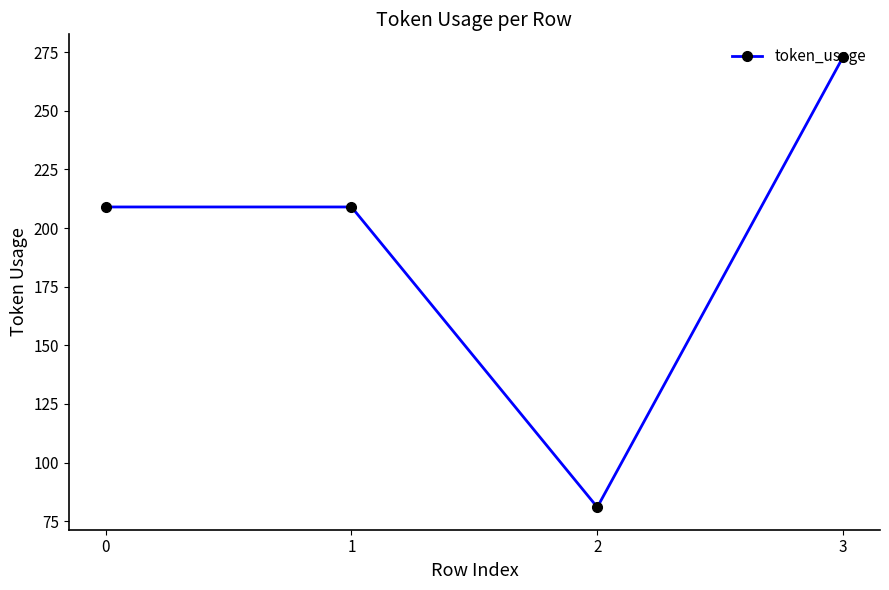

At which category does the chart reach its peak across all series?

3